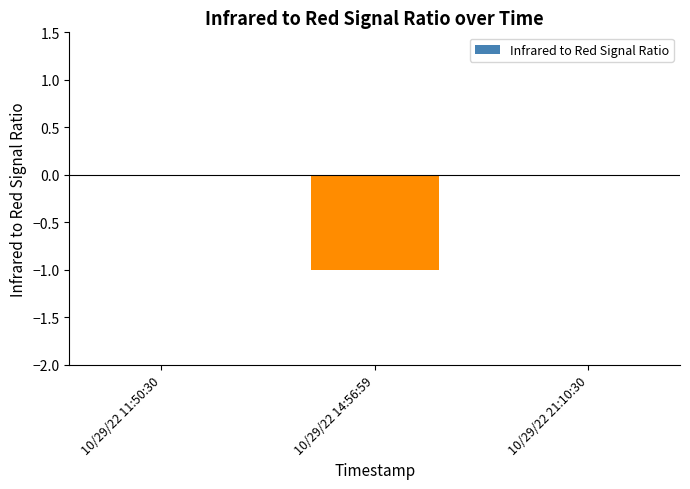

Reading left to right, transcribe all the data shown in this chart.

10/29/22 11:50:30=0	10/29/22 14:56:59=-1	10/29/22 21:10:30=0